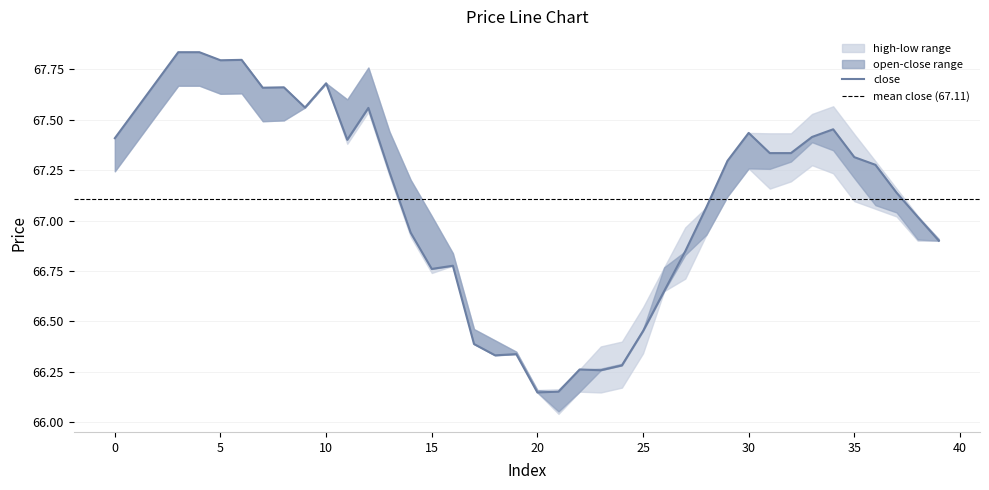

Is the value of open at 24 greater than the value of high at 10?

No